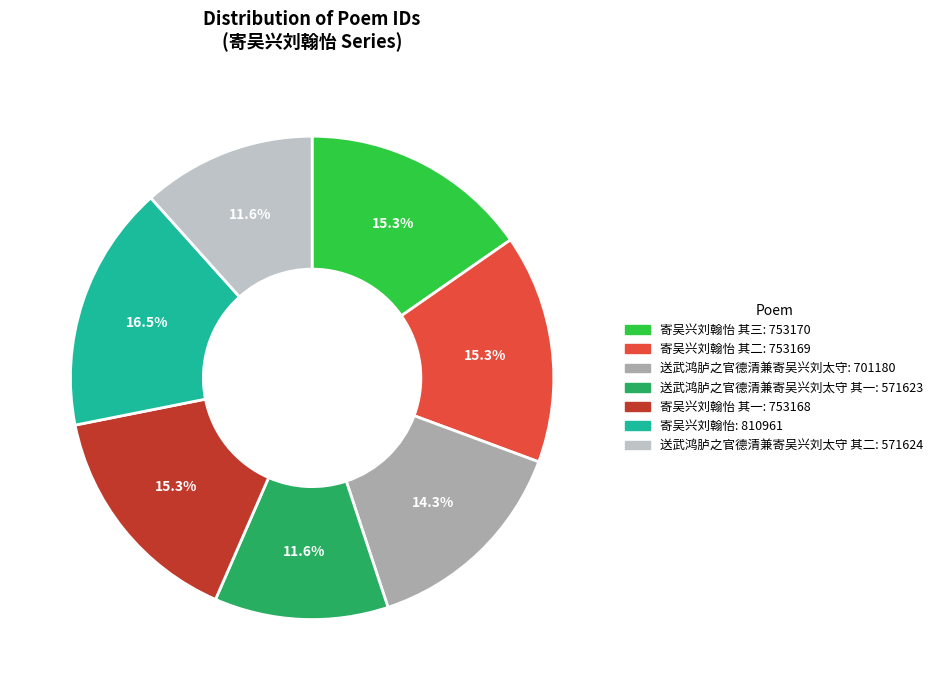

Is there any slice that represents more than half of the pie?

No